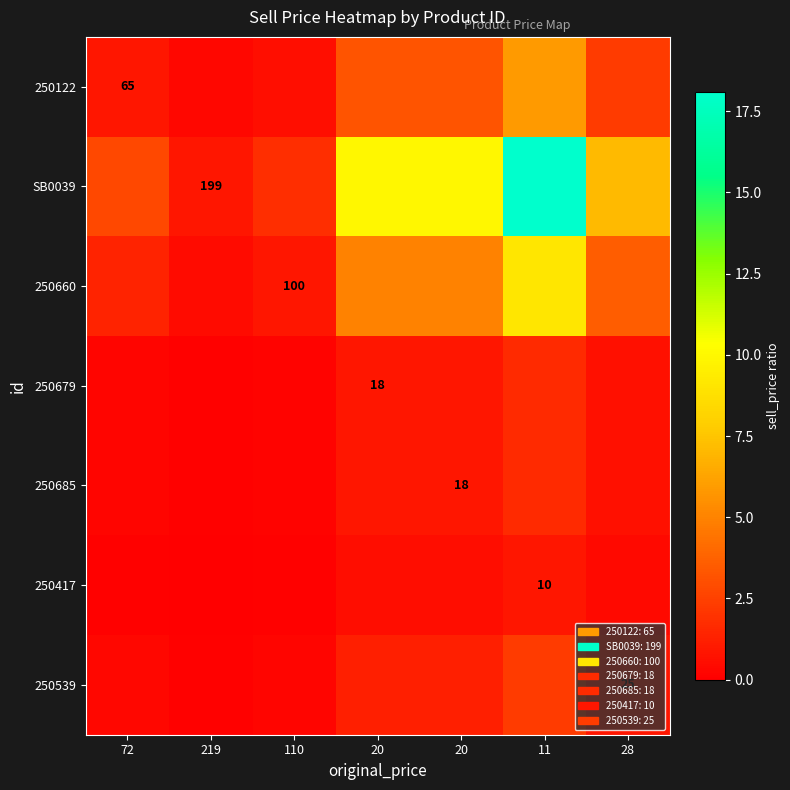

What is the total value across all series at 20?

21.8